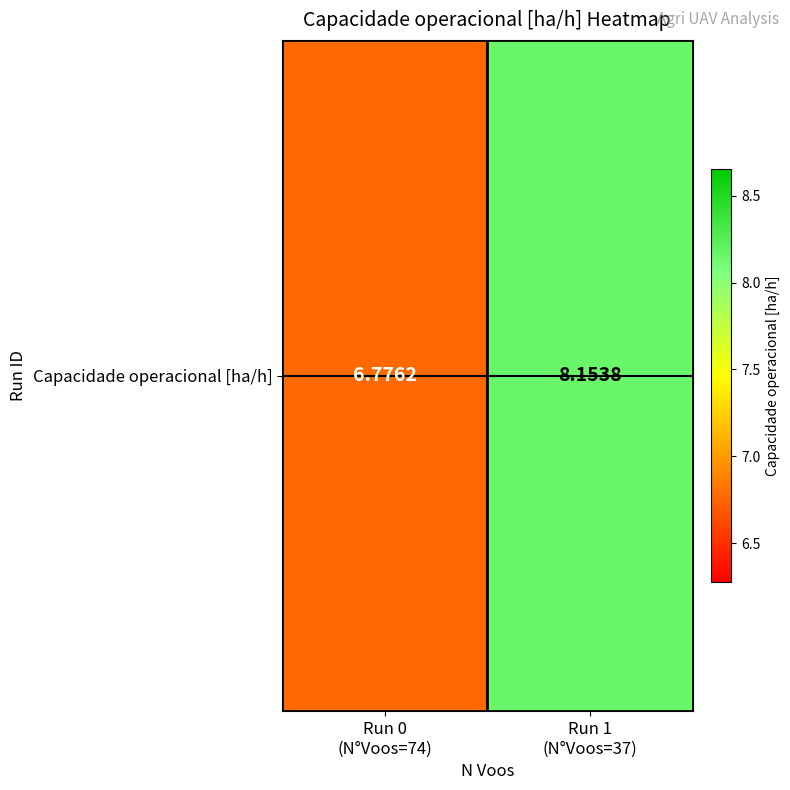

List the labels in order of value, largest first.

Run 1
(N°Voos=37), Run 0
(N°Voos=74)